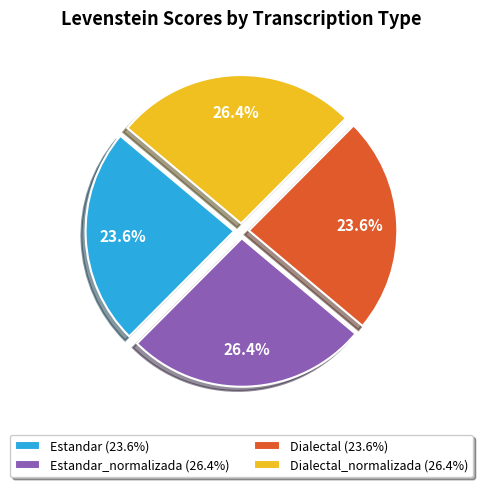

Which has a higher value, Estandar (23.6%) or Dialectal_normalizada (26.4%)?

Dialectal_normalizada (26.4%)